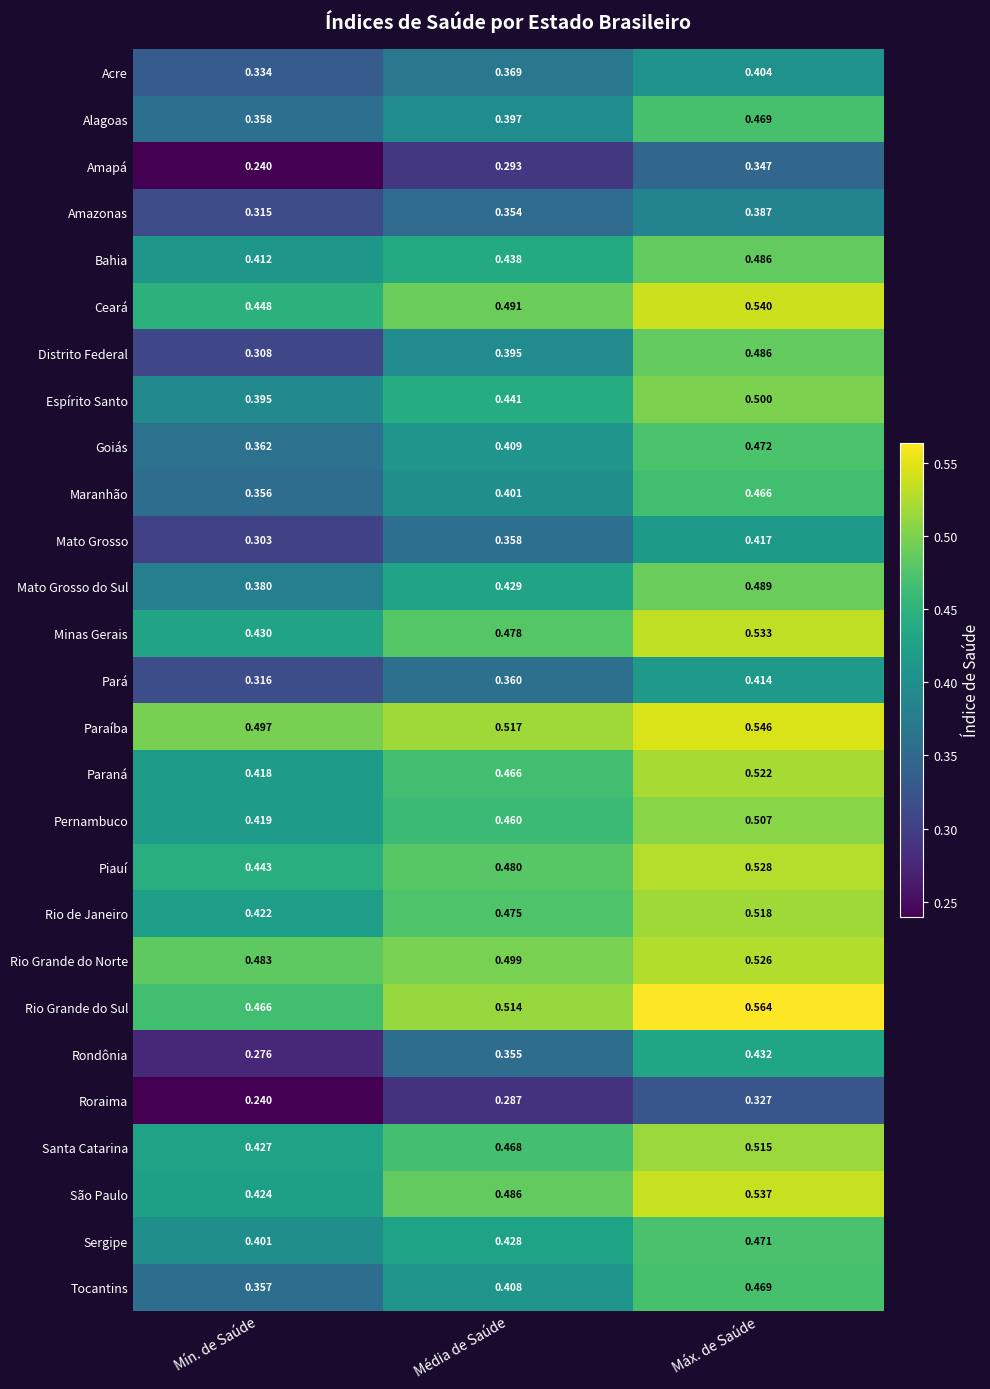

Which series changed the most between Média de Saúde and Máx. de Saúde?

Distrito Federal